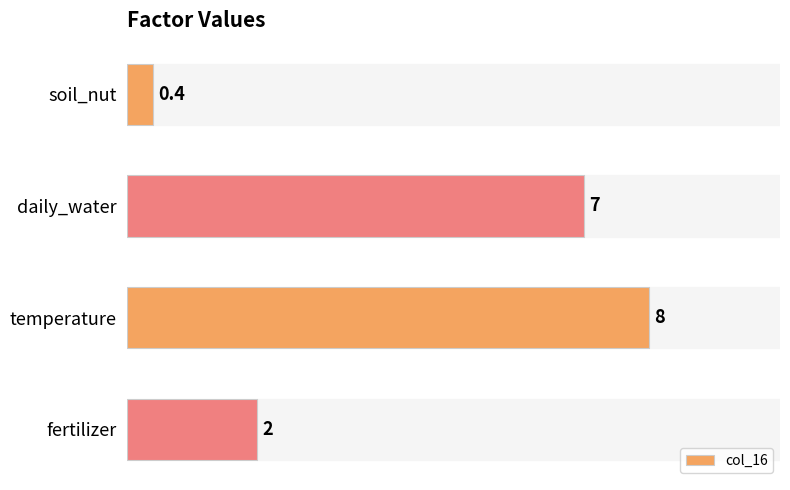

What is the difference between the second highest and second lowest values?

5.0